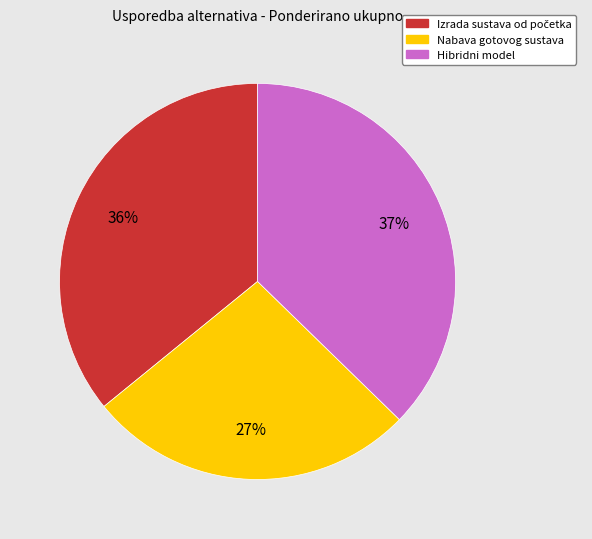

Is it true that Nabava gotovog sustava is 27% of the pie?

True